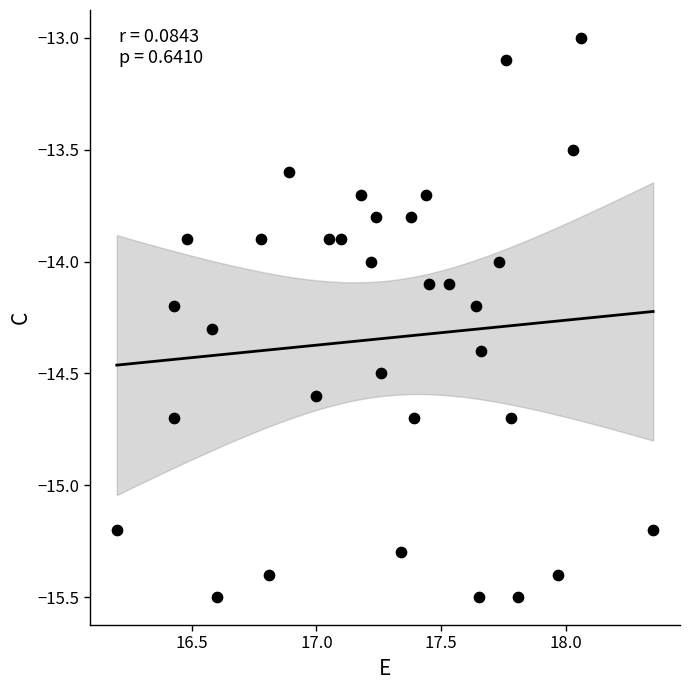

What is the range of X values (max minus min)?

2.2